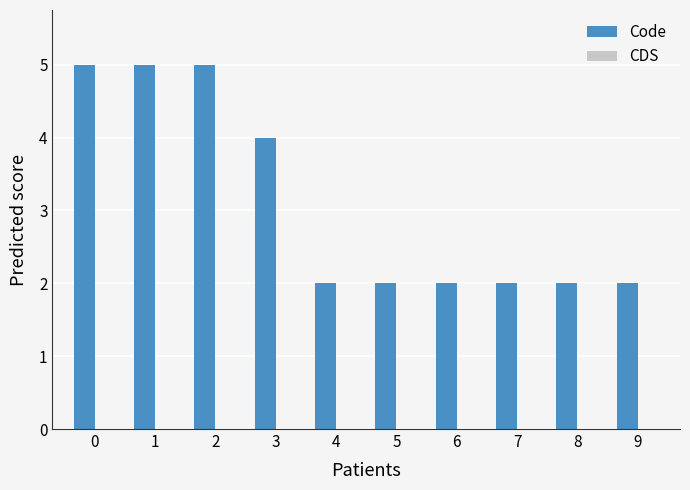

What is the ratio of the value at 8 to the value at 3?

0.5